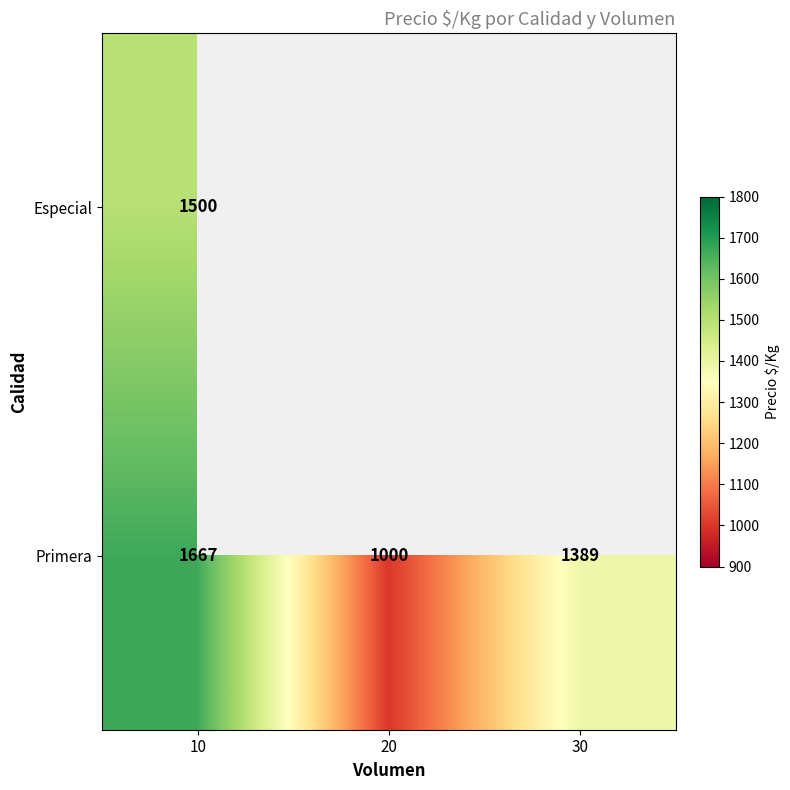

Is it true that Primera equals 867 at 30?

False